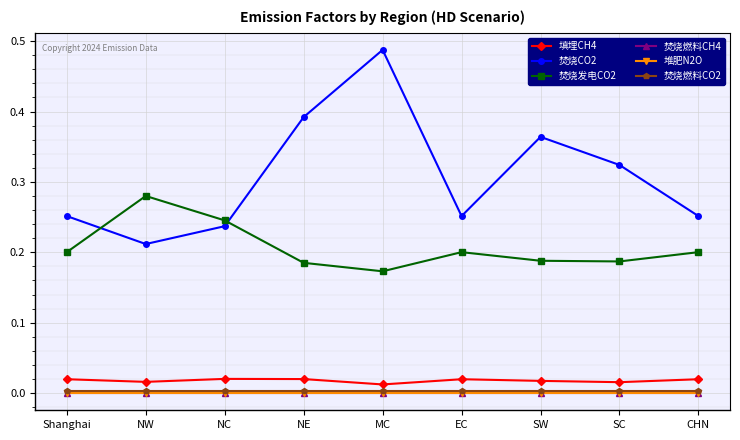

In 焚烧发电CO2, how many points are lower than both neighbors (excluding endpoints)?

2